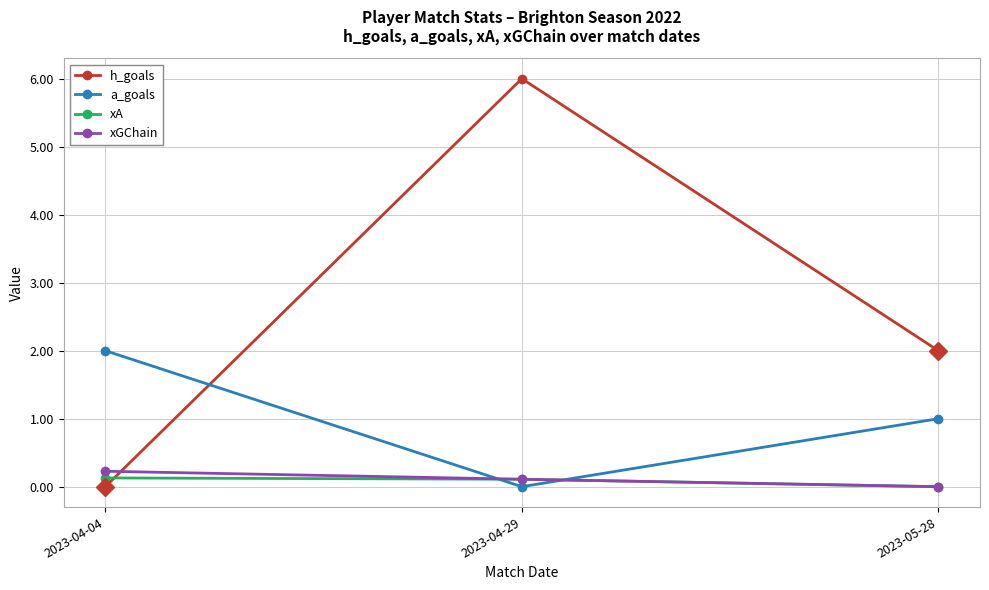

The h_goals series shows 6.0 at 2023-04-29. True or false?

True